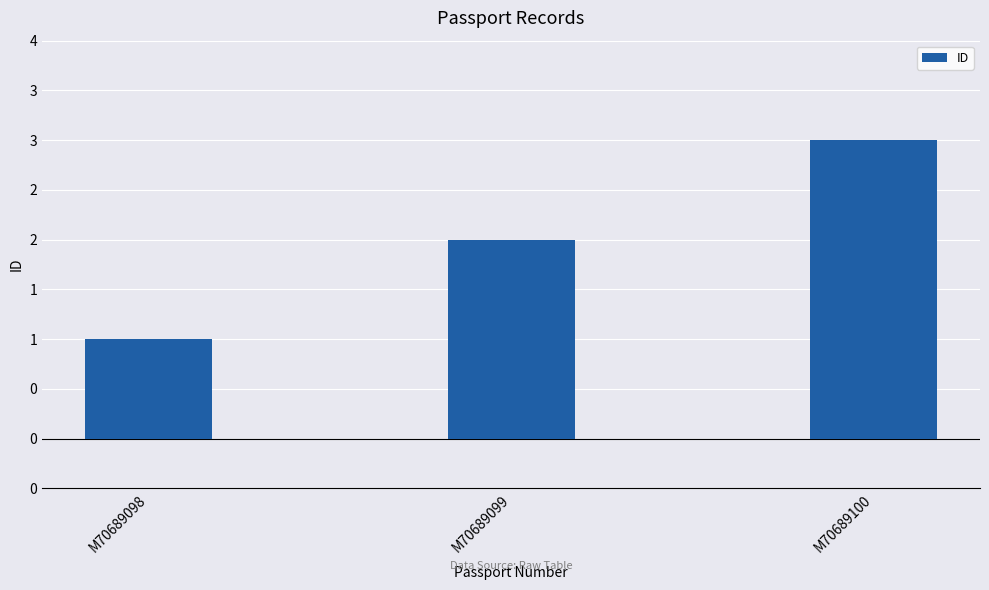

What is the value of the 2nd bar from the left?

2